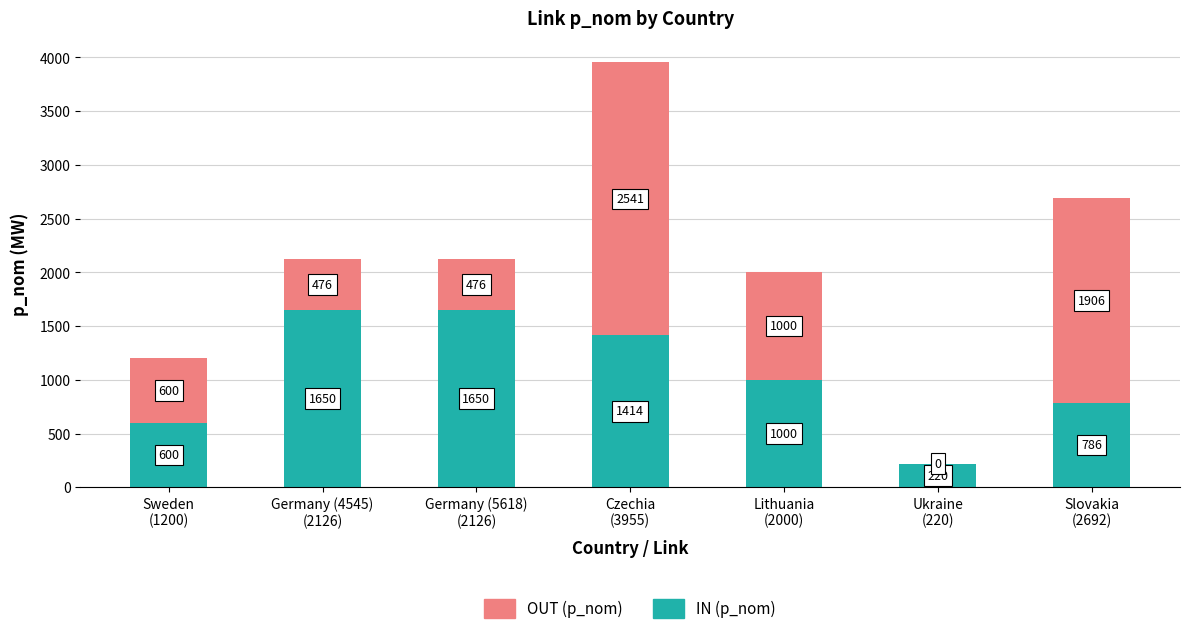

What is the highest value of the IN (p_nom) series?

1650